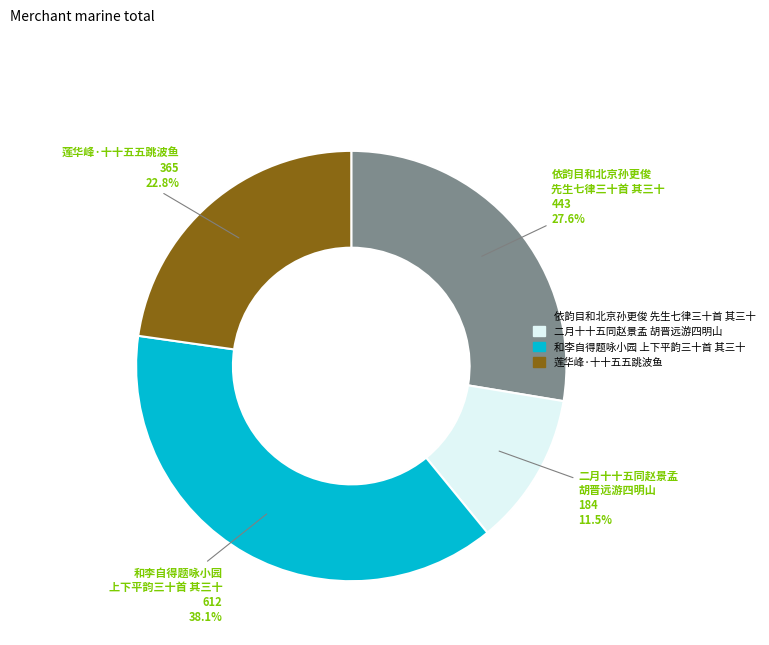

How many slices are in this pie chart?

4